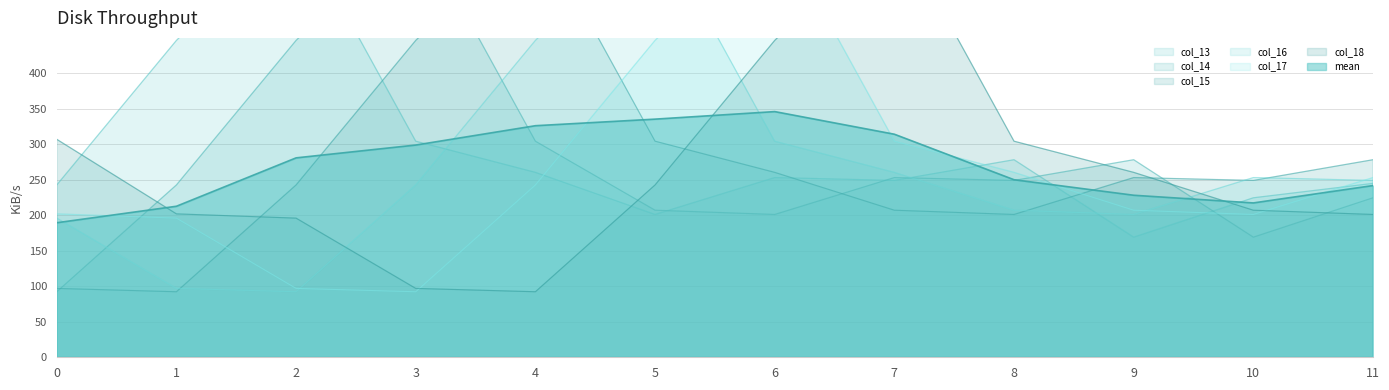

Rank the categories by col_18 value from lowest to highest.

4, 3, 2, 11, 1, 10, 5, 9, 8, 0, 6, 7